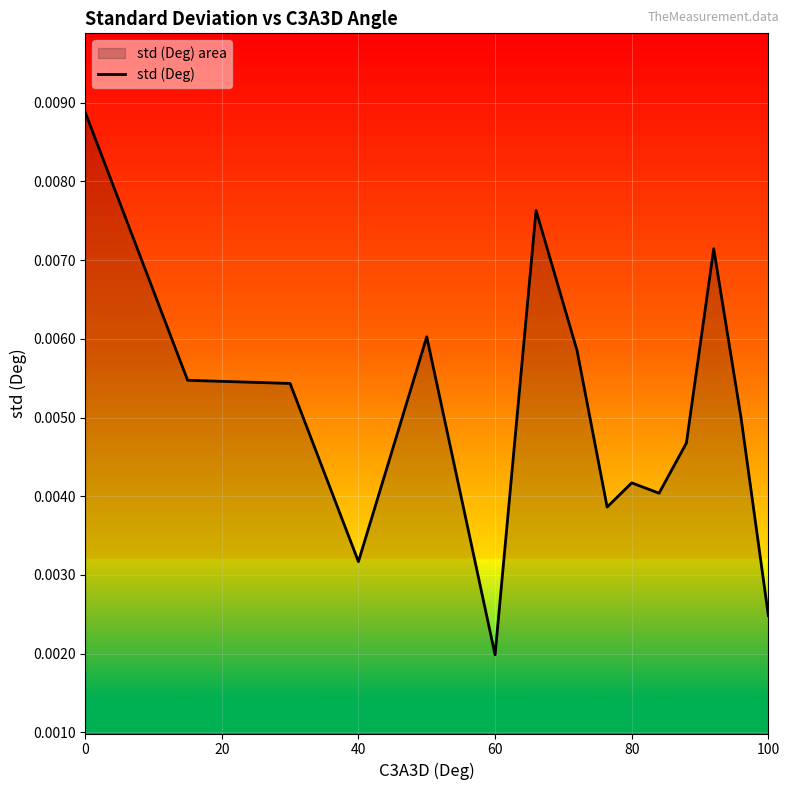

Where is the data nearest to the value 0?

60